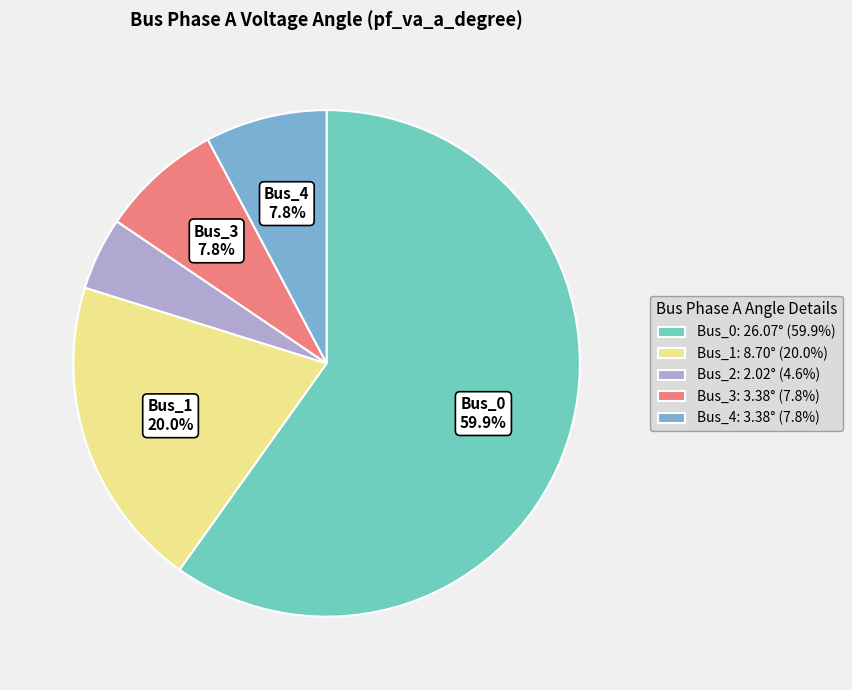

To the nearest percent, what is the difference between the largest and smallest slice percentages?

55%